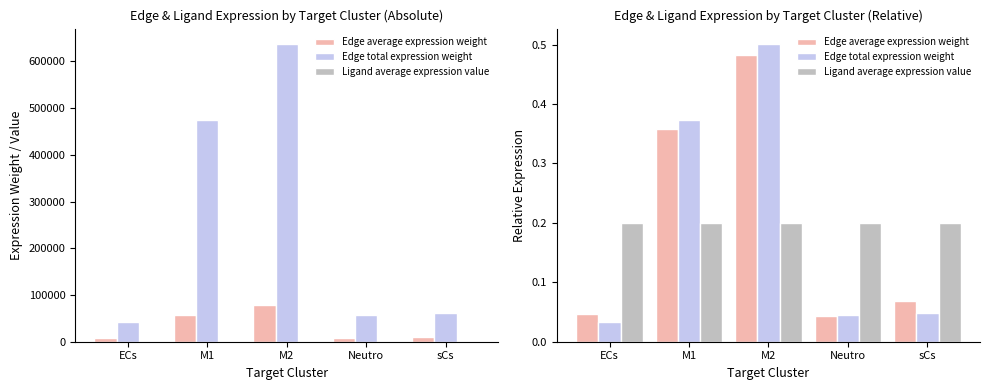

What is the label of the 4th bar from the right?

M1